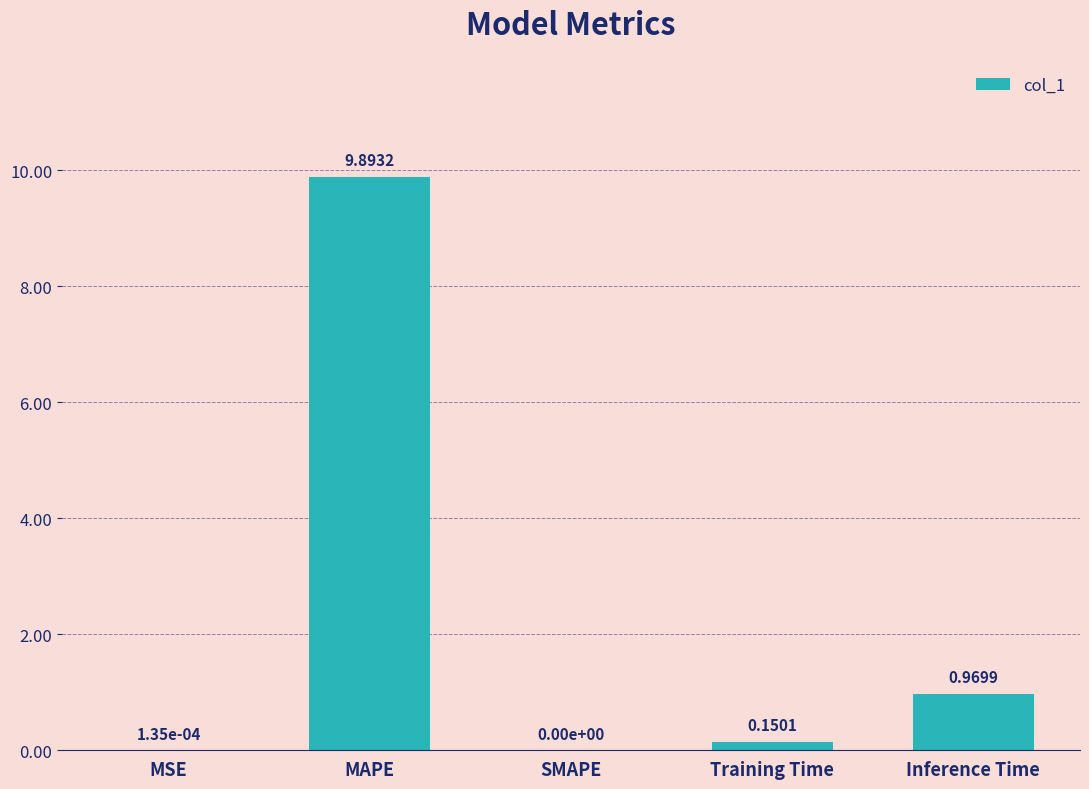

At which label is the value closest to 4?

Inference Time